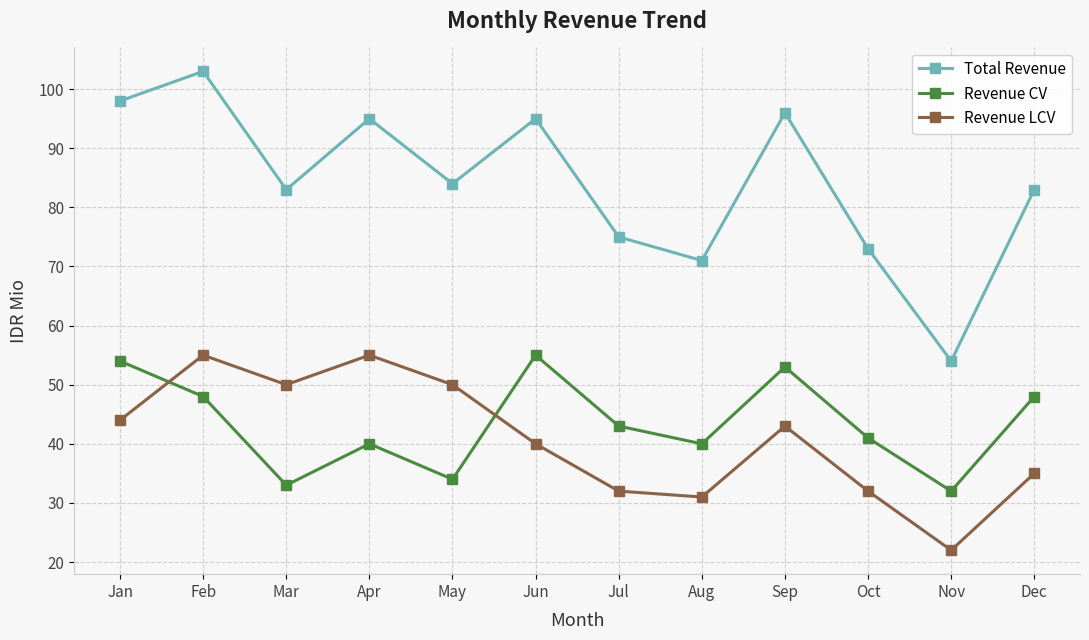

How many interior local peaks does the Revenue LCV series have?

3